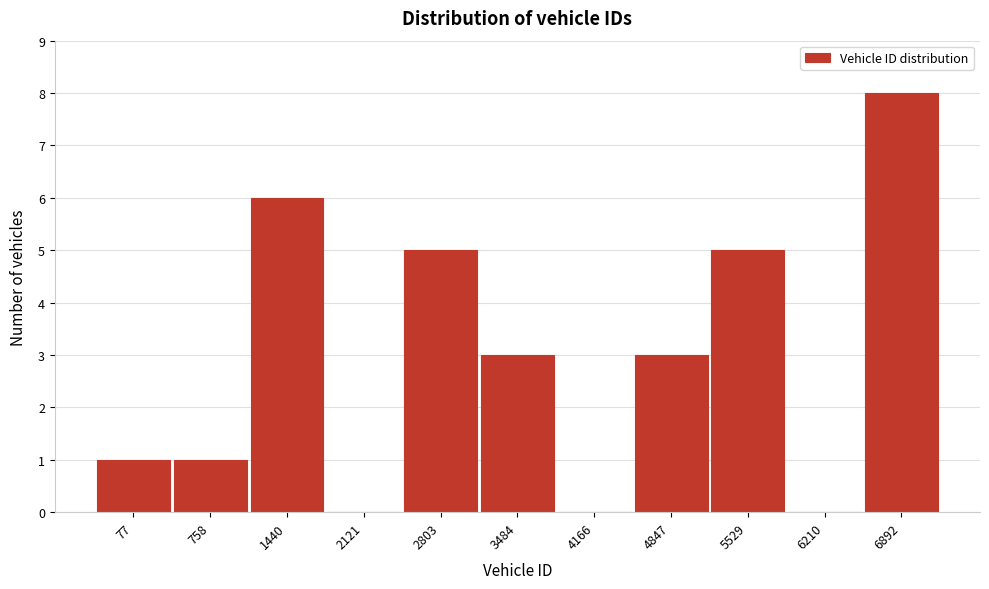

Reading right to left, list all the values displayed in this chart.

6892=8	6210=0	5529=5	4847=3	4166=0	3484=3	2803=5	2121=0	1440=6	758=1	77=1